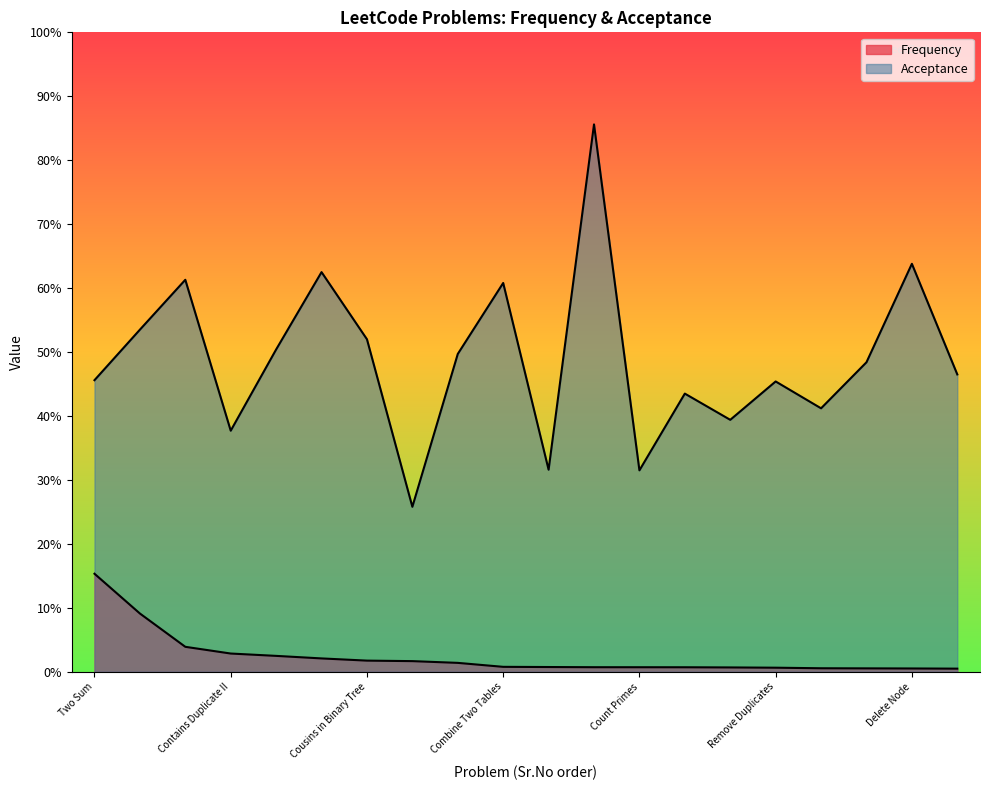

The Acceptance series shows 0.1 at Count Primes. True or false?

False